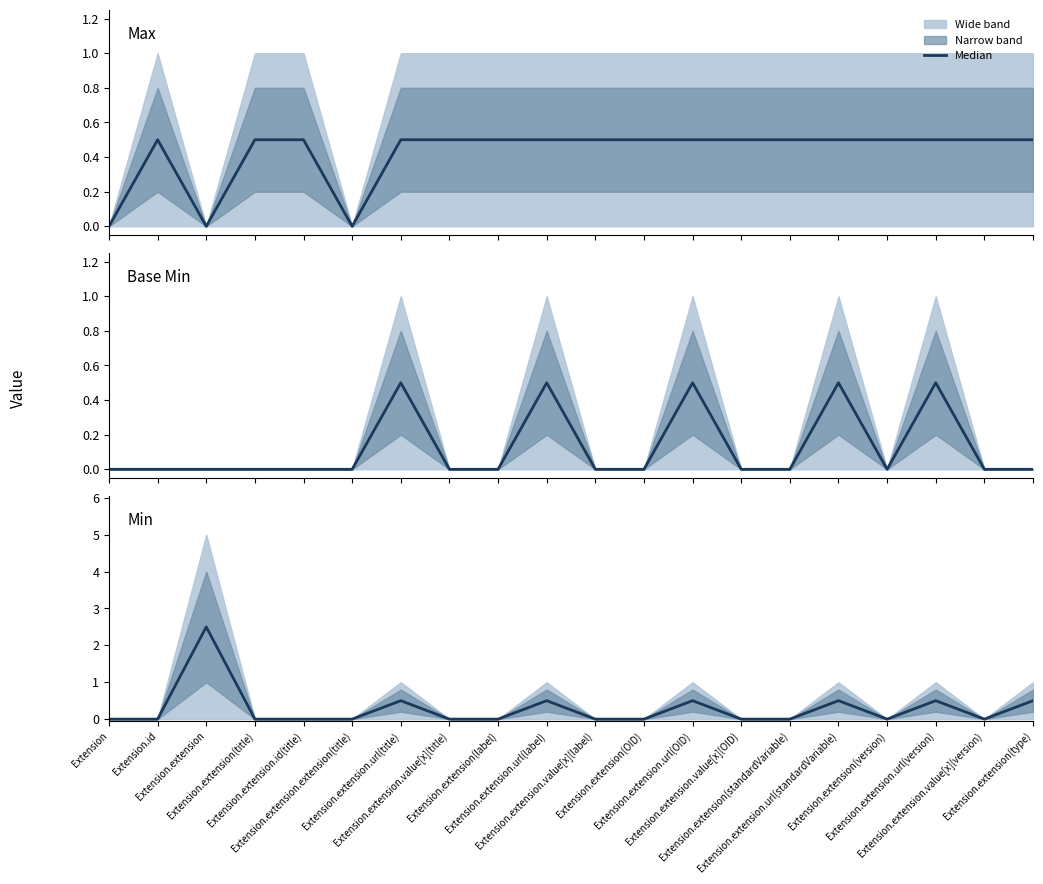

Which series changed the most between Extension and Extension.extension.id(title)?

Max (median)